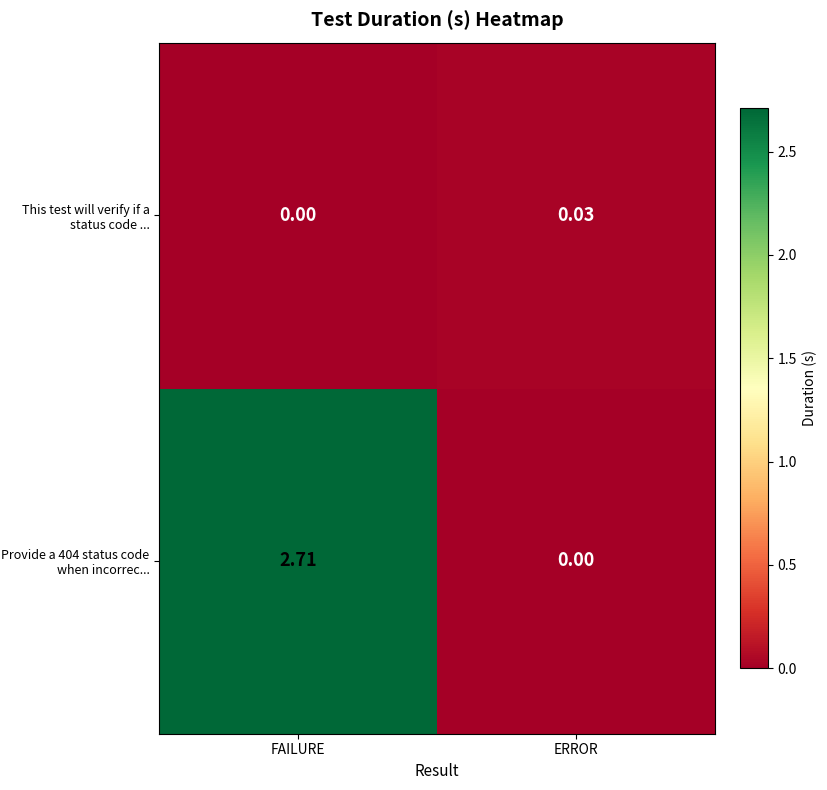

At which category is the sum across all series the highest?

FAILURE